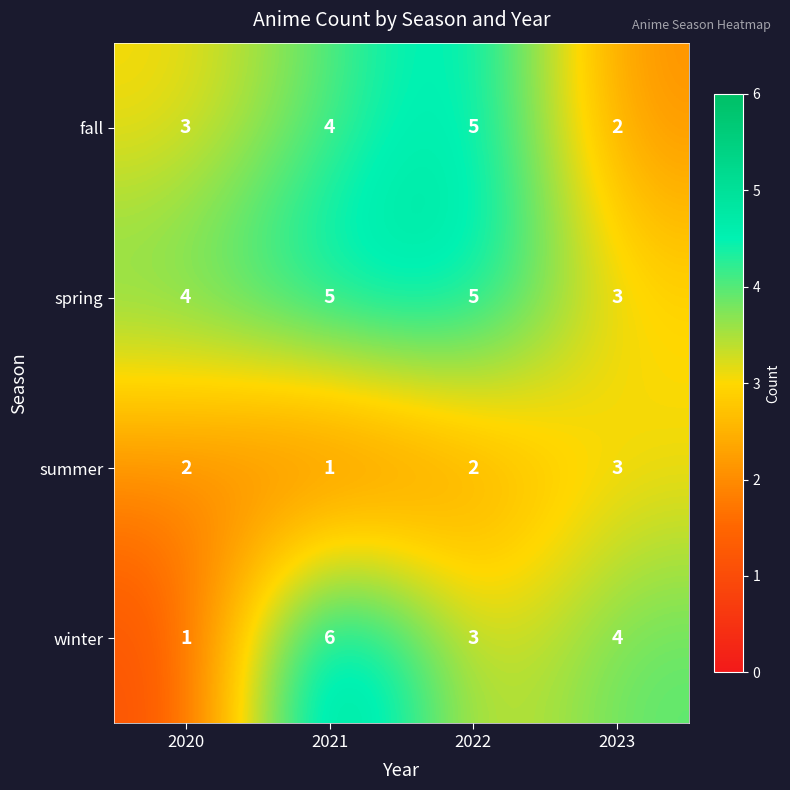

What is the spread (max minus min) of values at 2020?

3